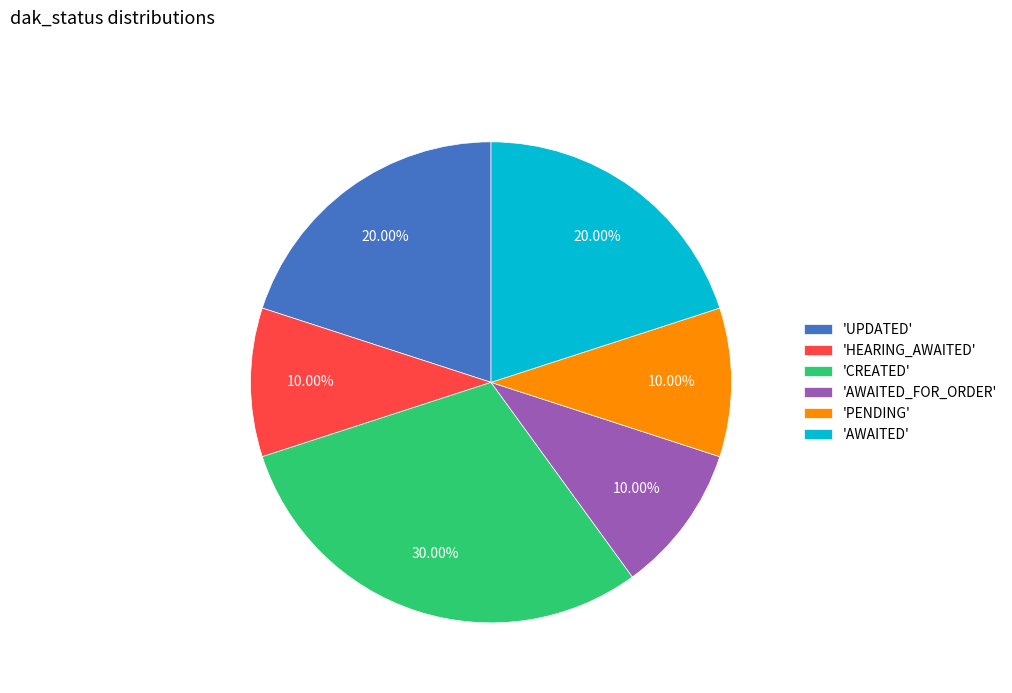

Between 'CREATED' and 'AWAITED_FOR_ORDER', which is larger?

'CREATED'